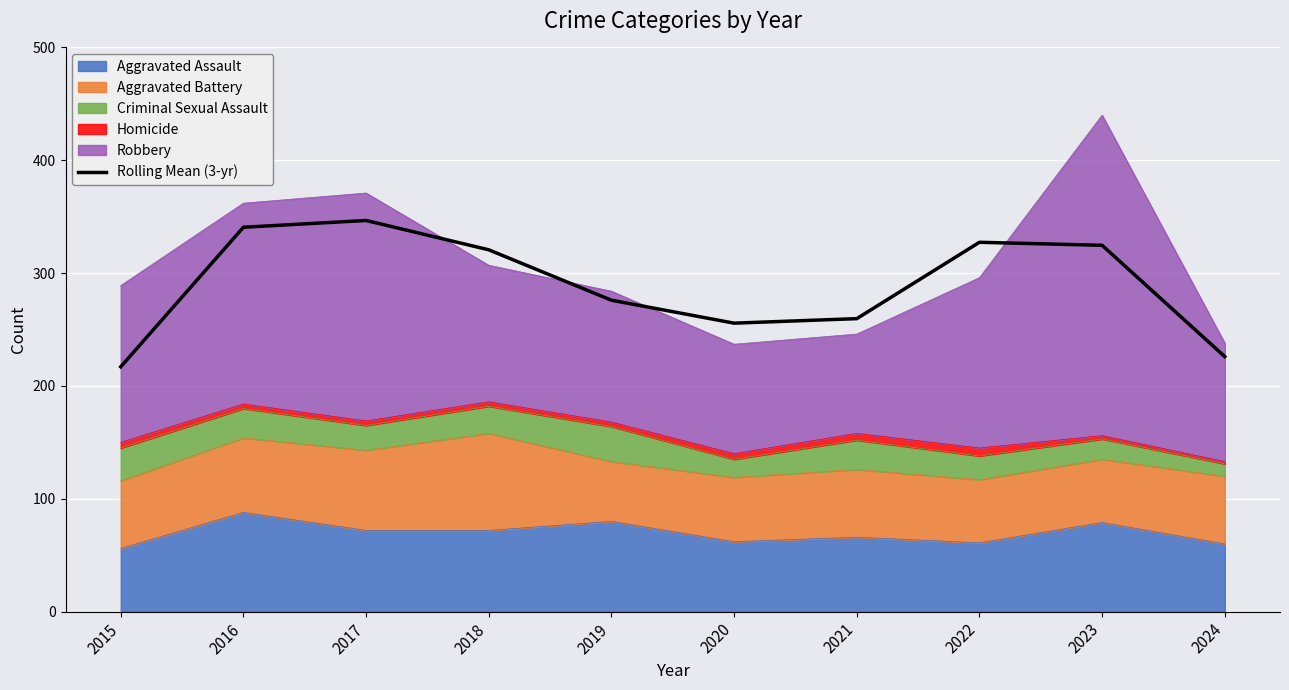

List the labels in order of value, smallest first.

2015, 2024, 2020, 2021, 2019, 2018, 2023, 2022, 2016, 2017